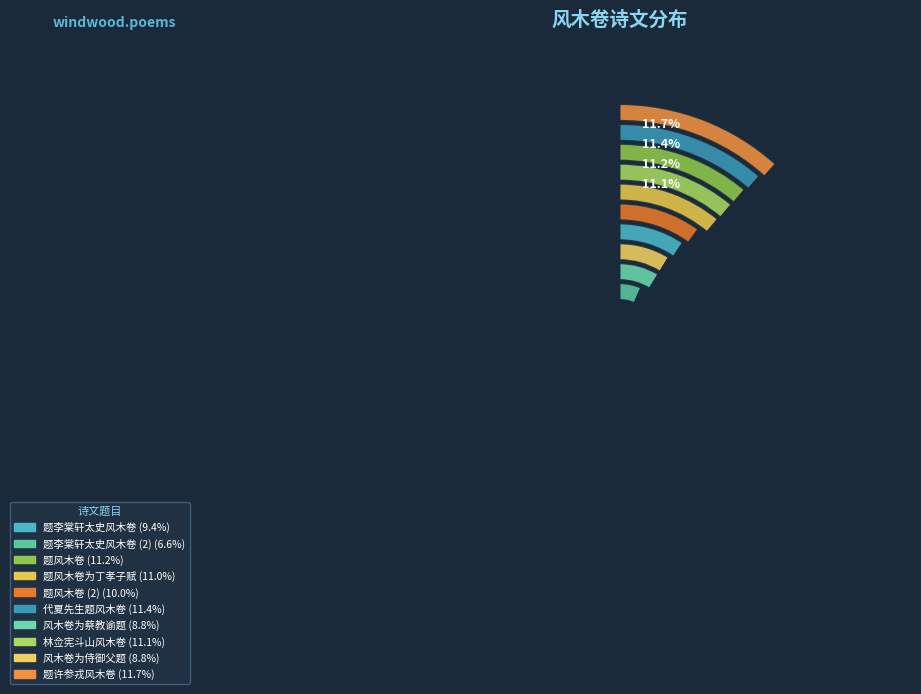

Does any single category account for the majority?

No